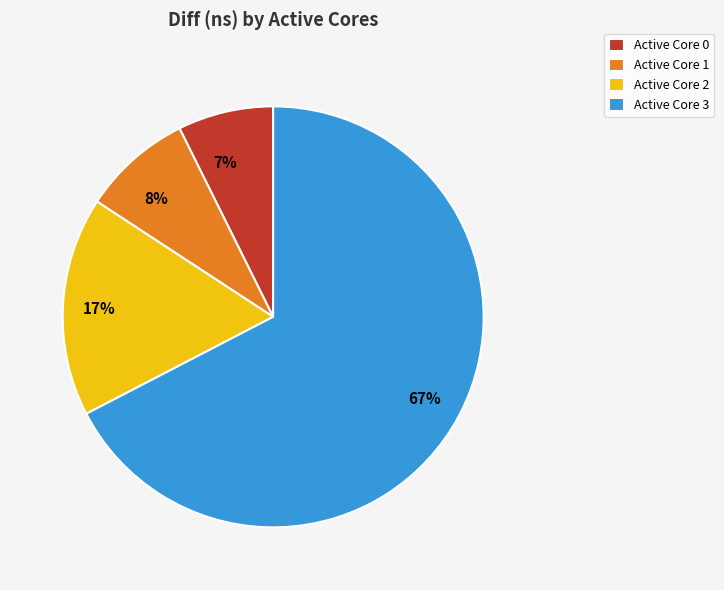

Is there any slice that represents more than half of the pie?

Yes